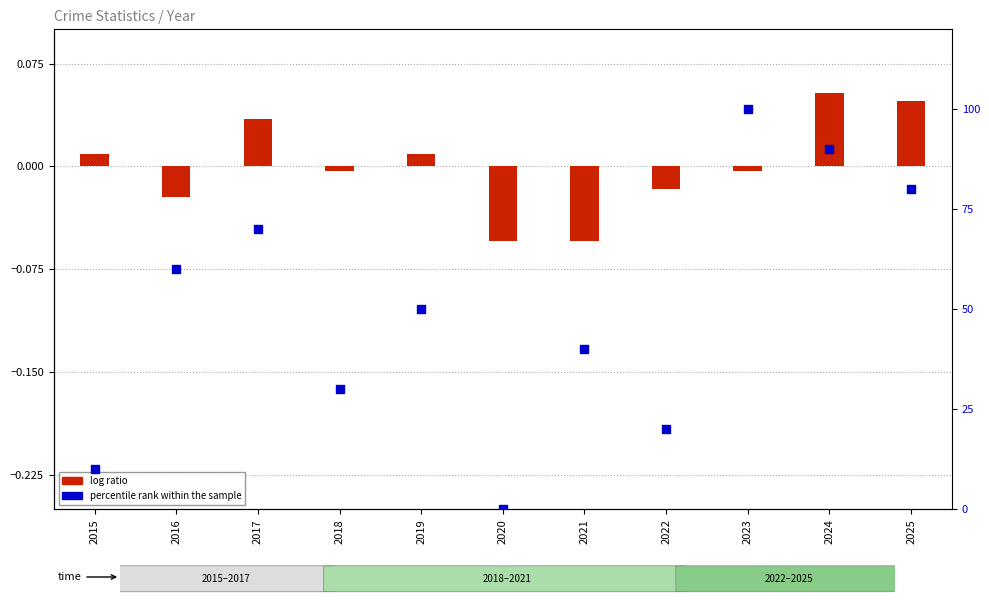

Which series reaches the maximum Y coordinate?

percentile rank within the sample